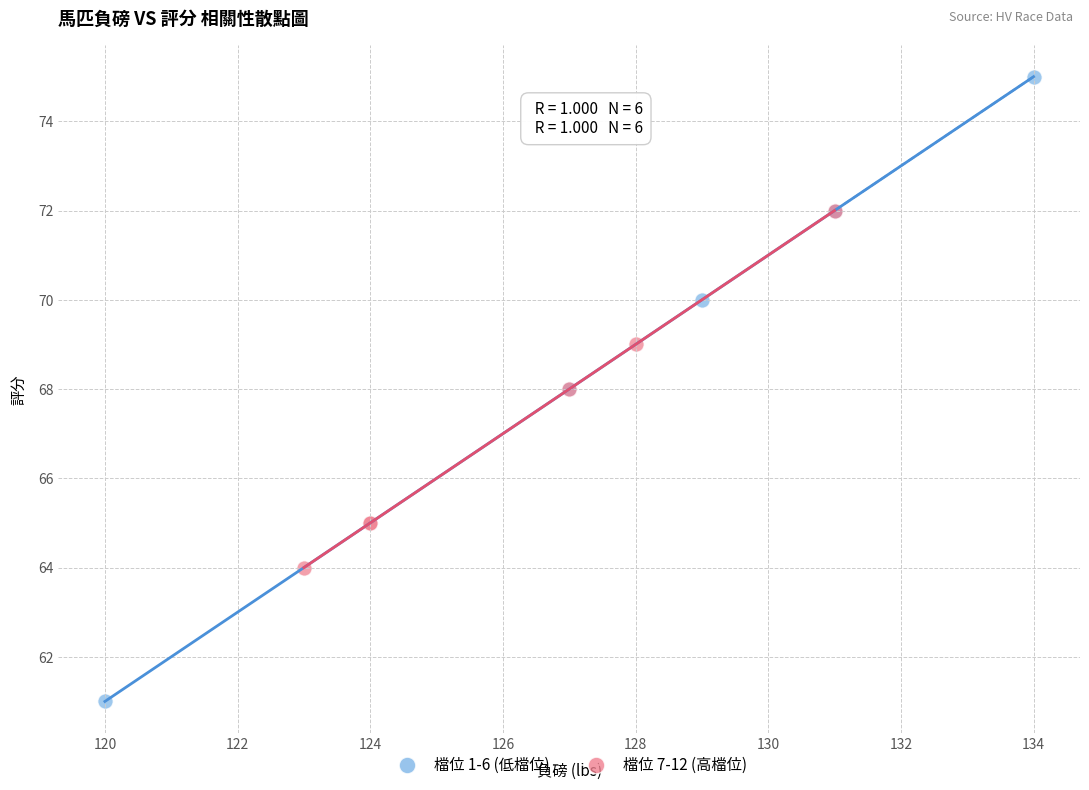

Which series reaches the minimum Y coordinate?

檔位 1-6 (低檔位)